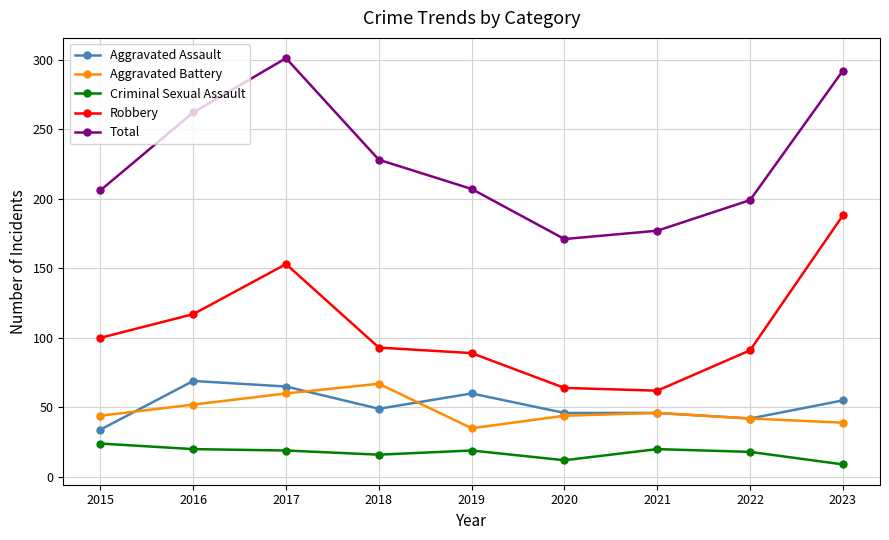

Where do Aggravated Assault and Aggravated Battery first cross each other?

2015 and 2016